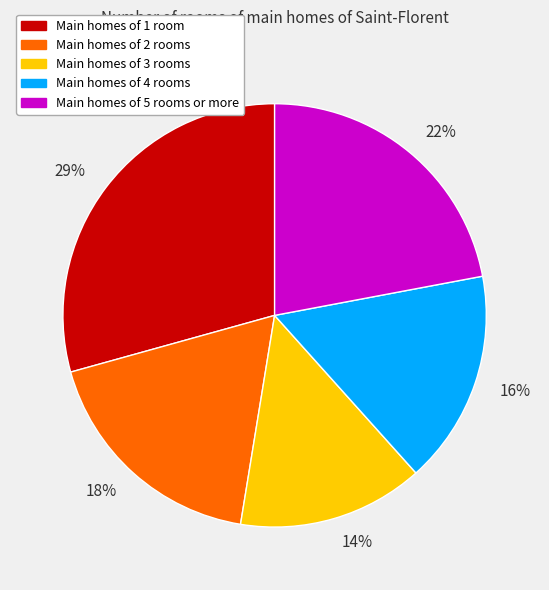

How many segments does this pie chart have?

5